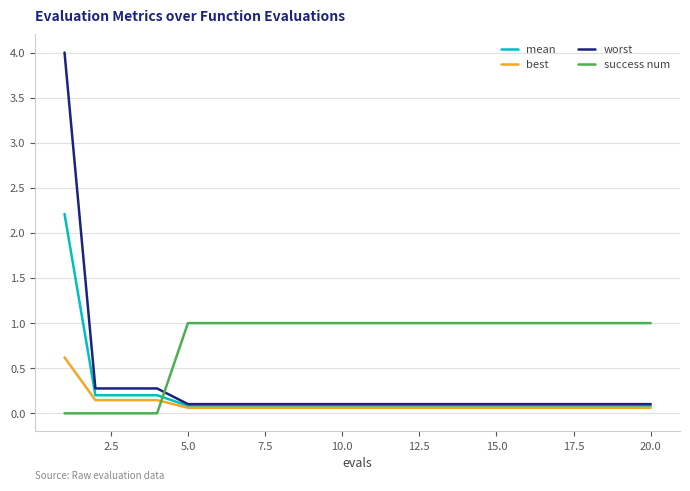

Rank the series by their maximum value, from highest to lowest.

worst, mean, success num, best